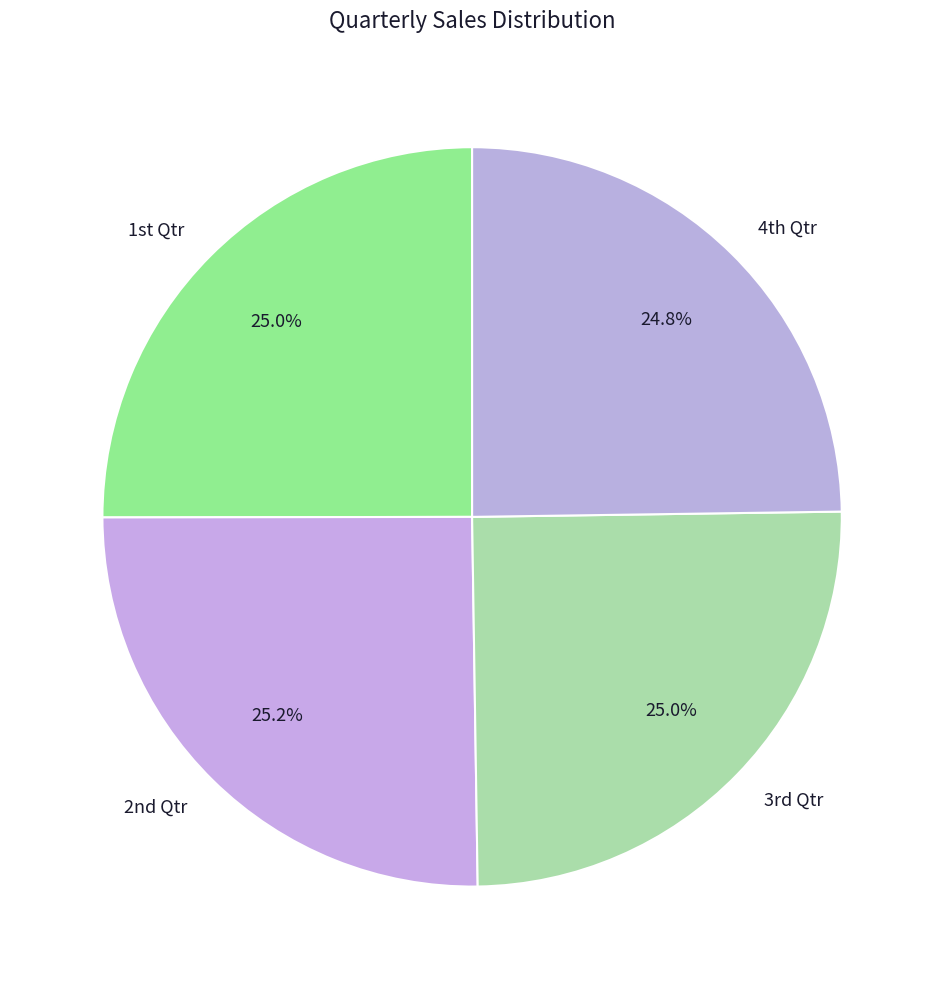

Does any single category account for the majority?

No